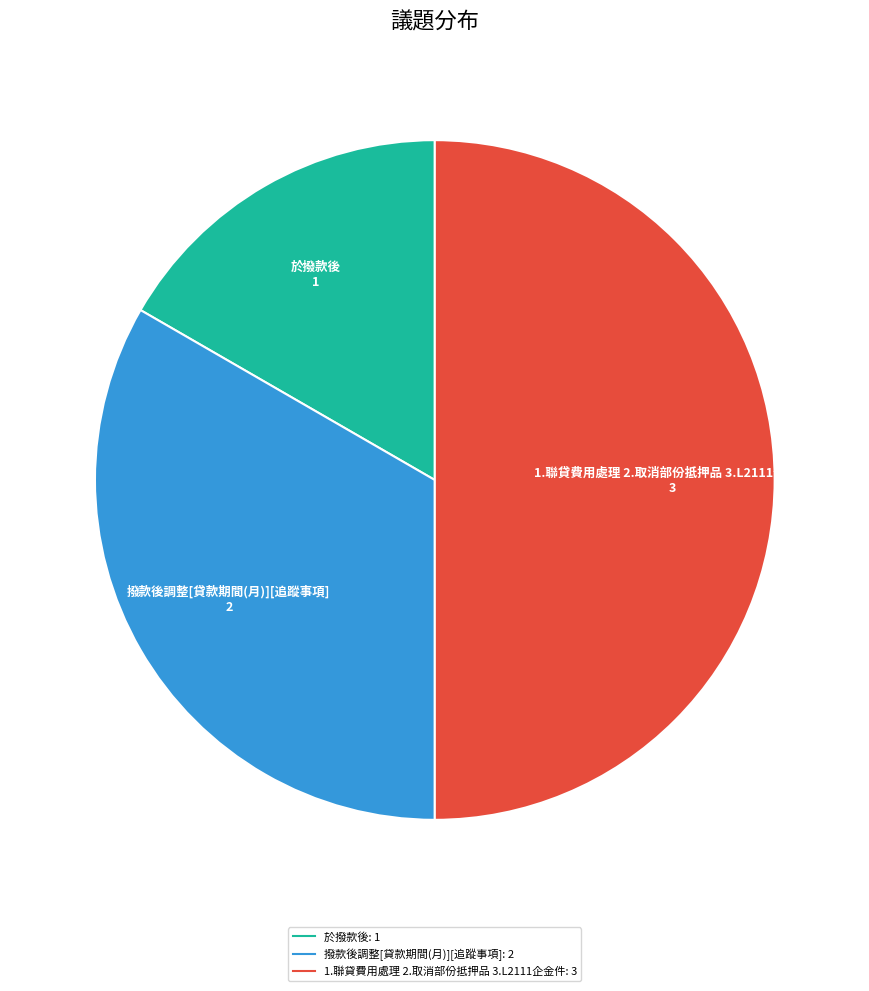

How many segments does this pie chart have?

3